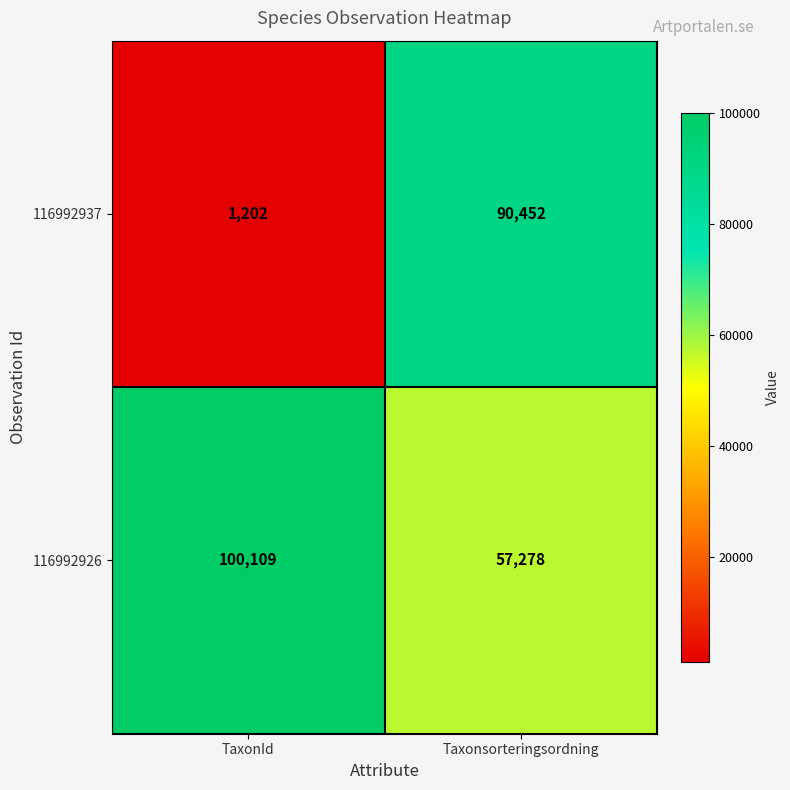

True or false: 116992937 has a value of 1202 at TaxonId.

True